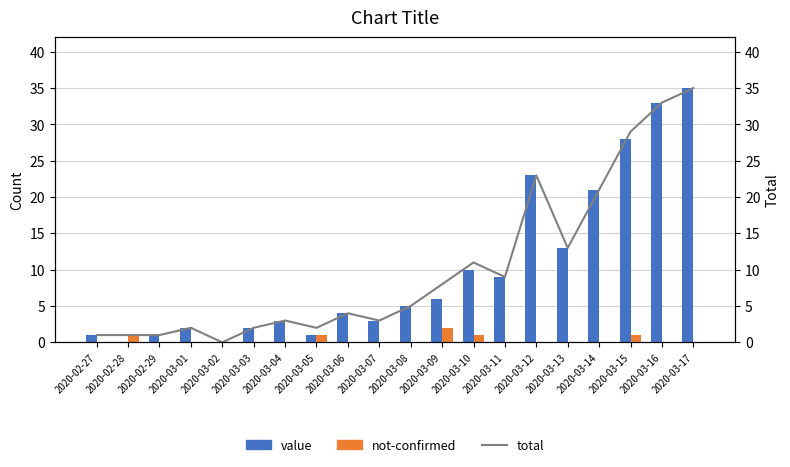

Are the bars horizontal?

No